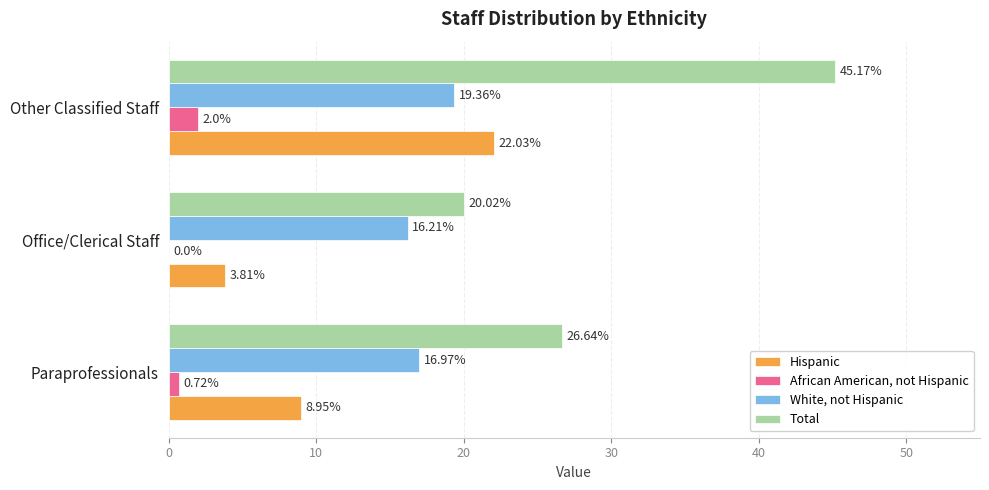

What is the total value across all series at Office/Clerical Staff?

40.0